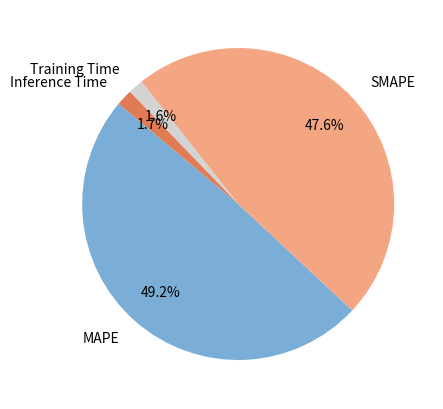

How many slices are in this pie chart?

4